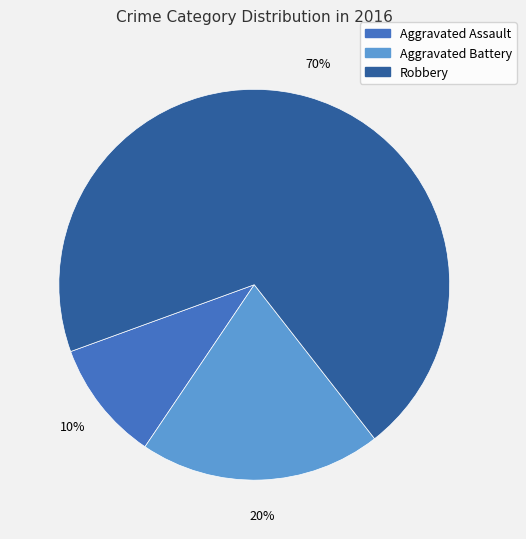

To the nearest percent, what is the combined percentage of Robbery and Aggravated Assault?

80%